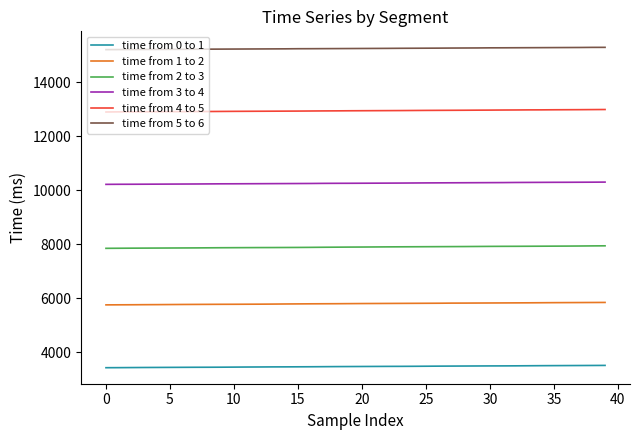

At how many categories does at least one series exceed 8550?

40